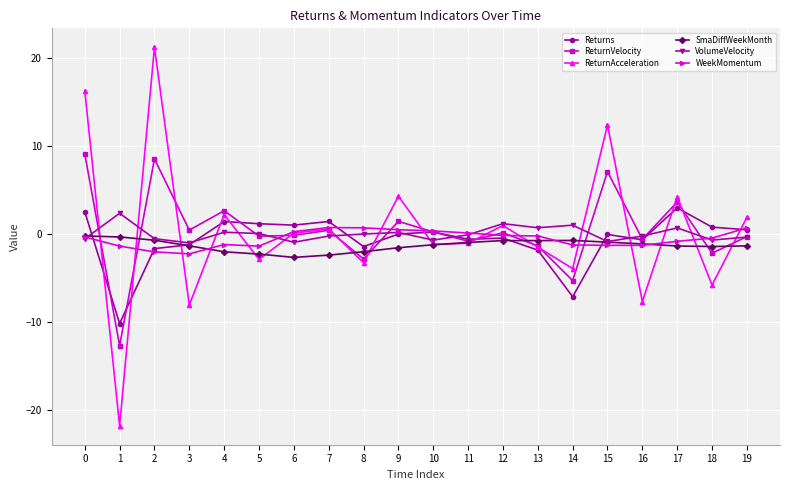

At how many categories does at least one series exceed 13?

2